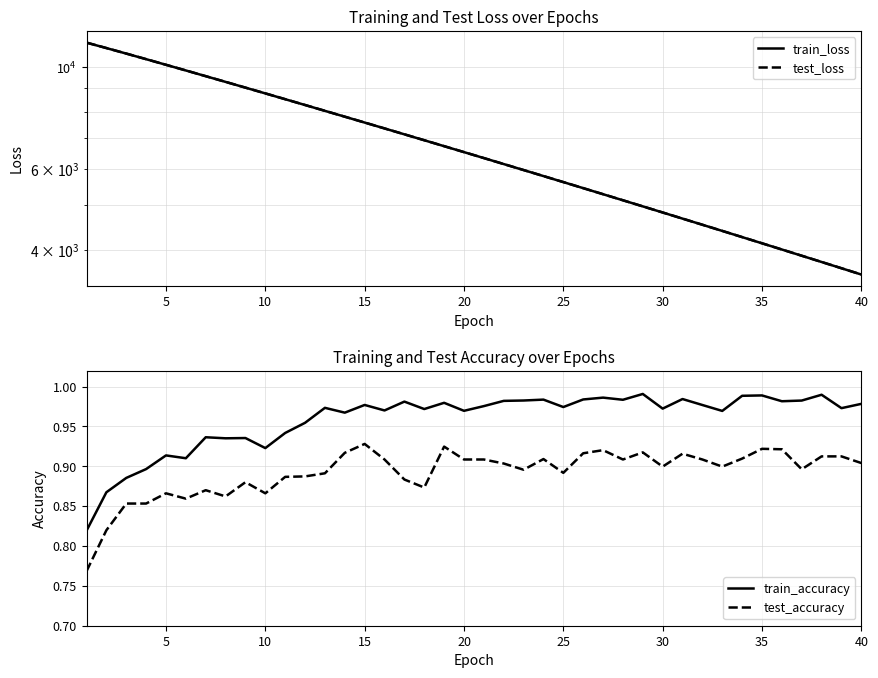

What is the average value of the train_loss series?

6777.9